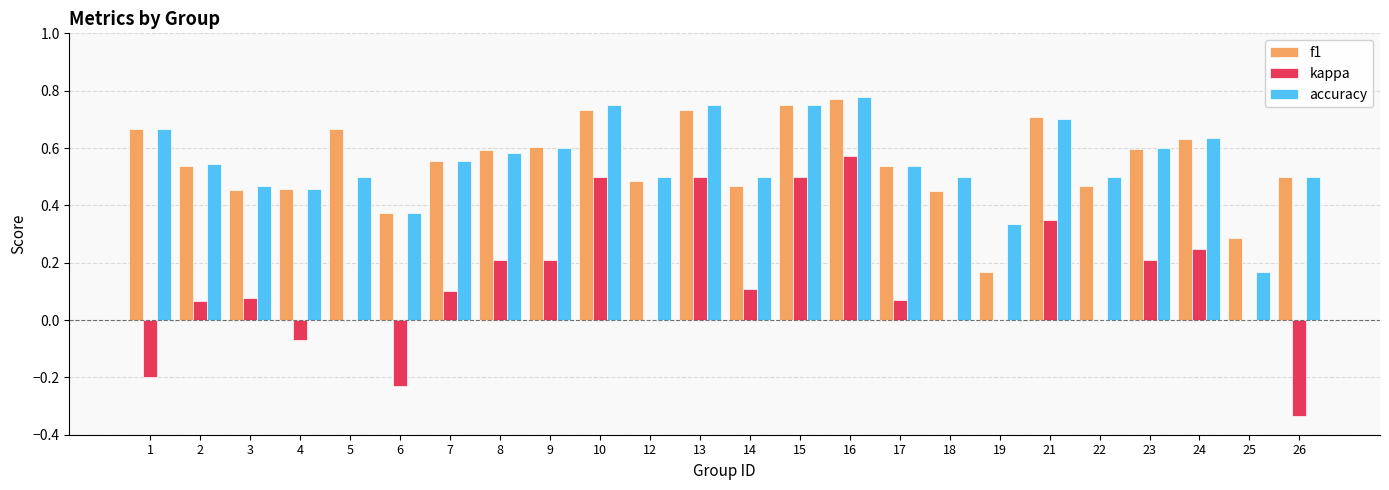

What are all the series names shown in the legend?

f1, kappa, accuracy